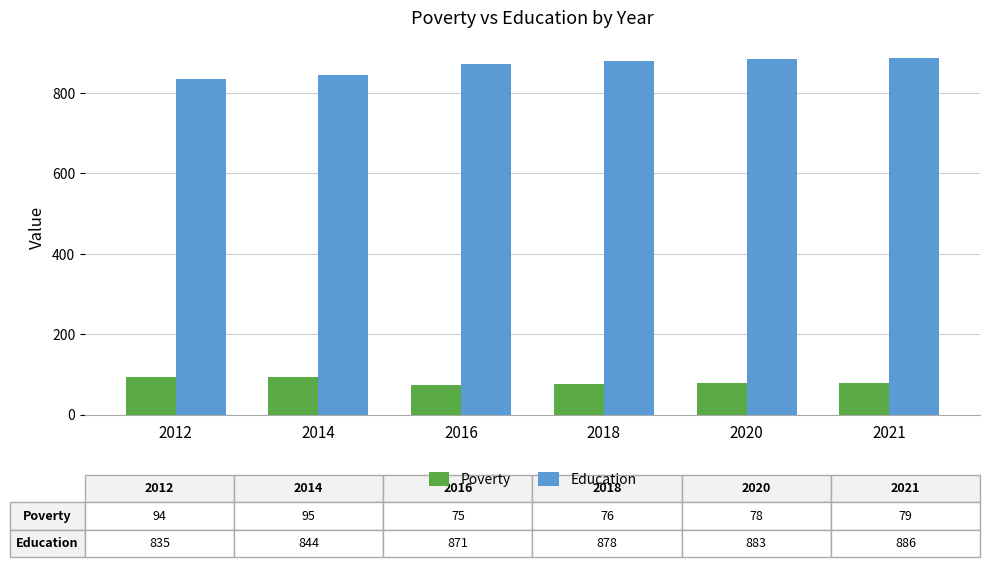

List the series in order of their overall mean, lowest first.

Poverty, Education